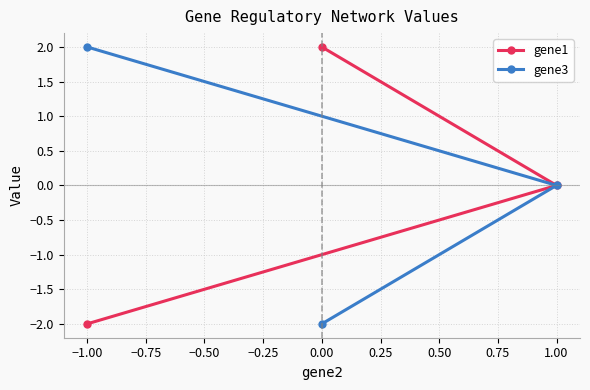

At which label does gene1 first exceed 0?

0.00